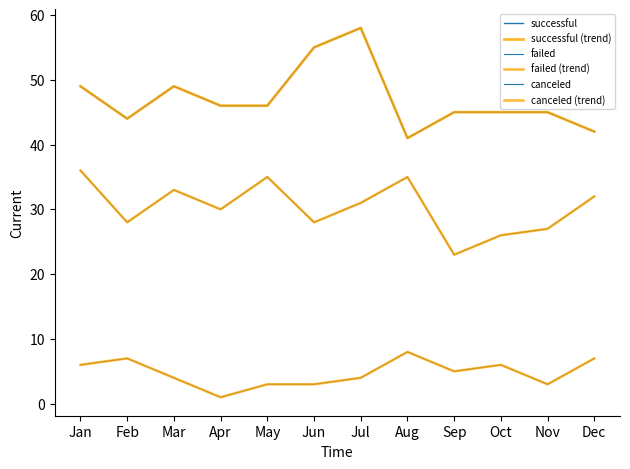

What is the difference between the maximum and minimum values in the failed (trend) series?

13